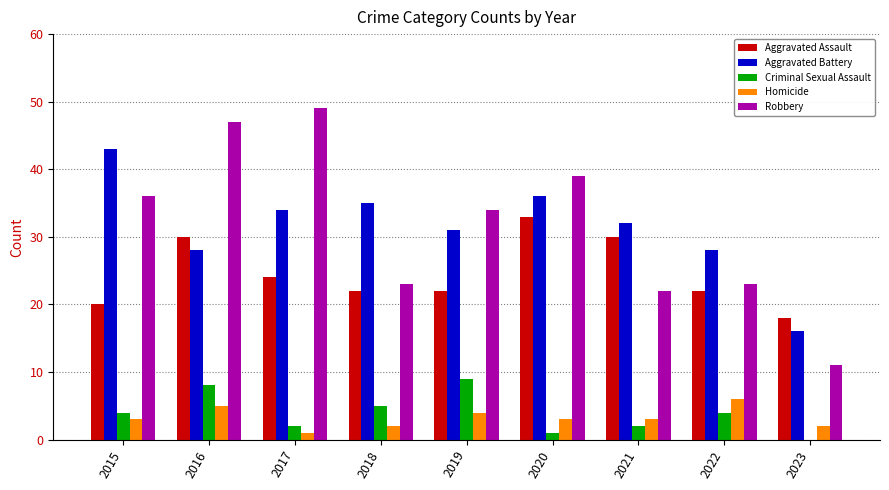

What is the highest value of the Aggravated Battery series?

43